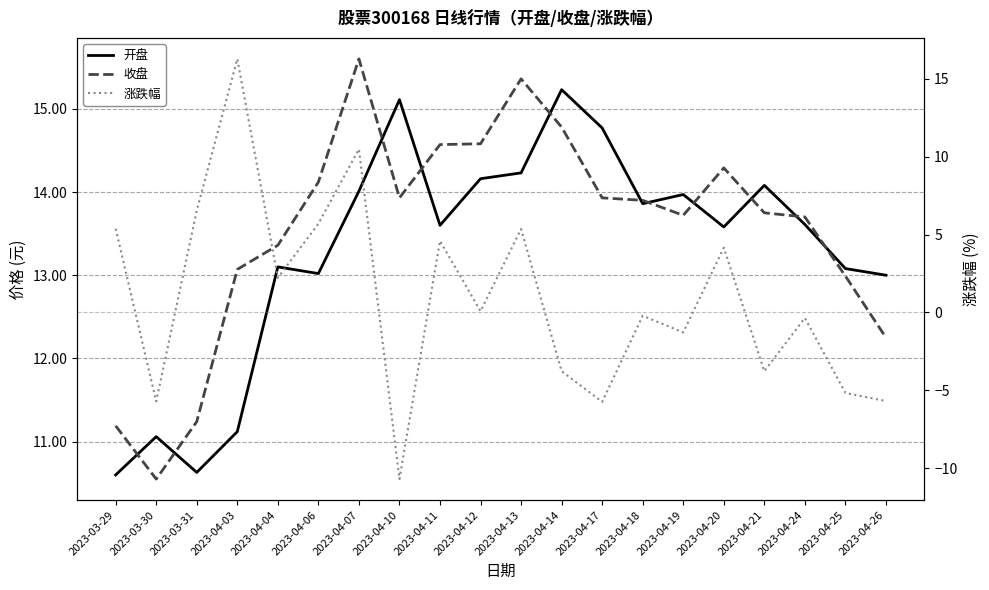

True or false: 开盘 has a value of 20.2 at 2023-04-18.

False